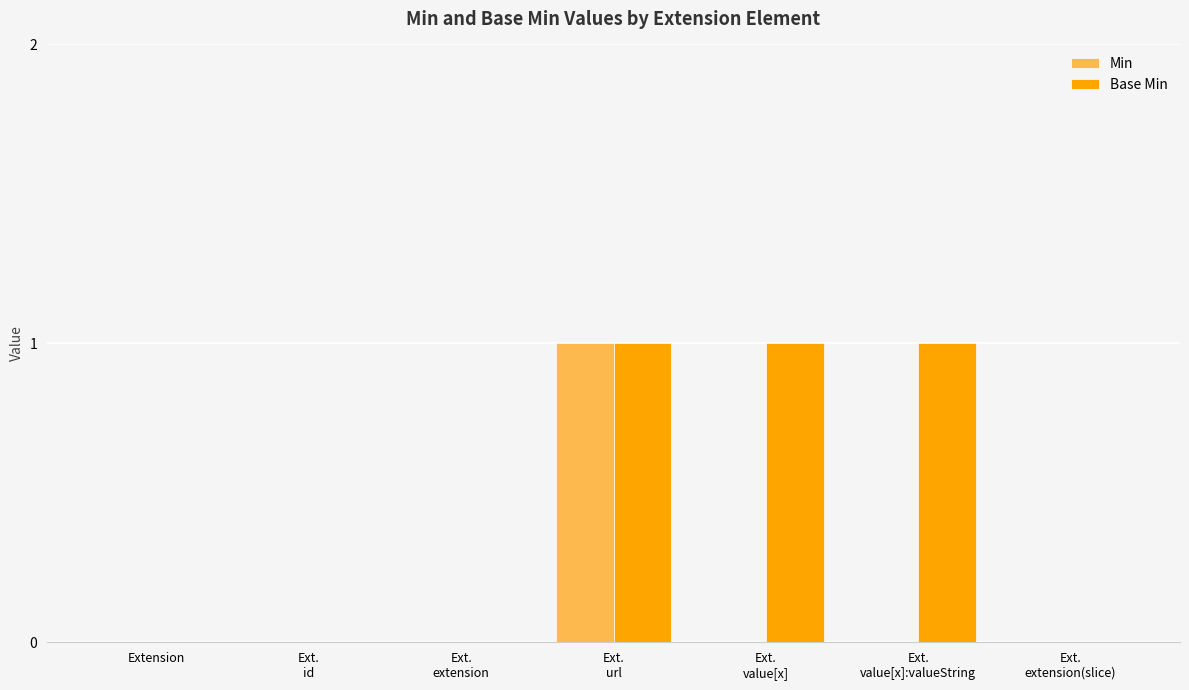

True or false: Min has a value of 0 at Extension.

True